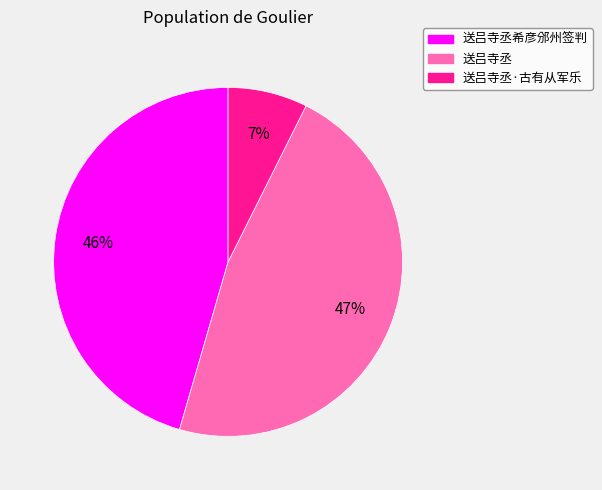

Which category has the smallest portion of the pie?

送吕寺丞·古有从军乐